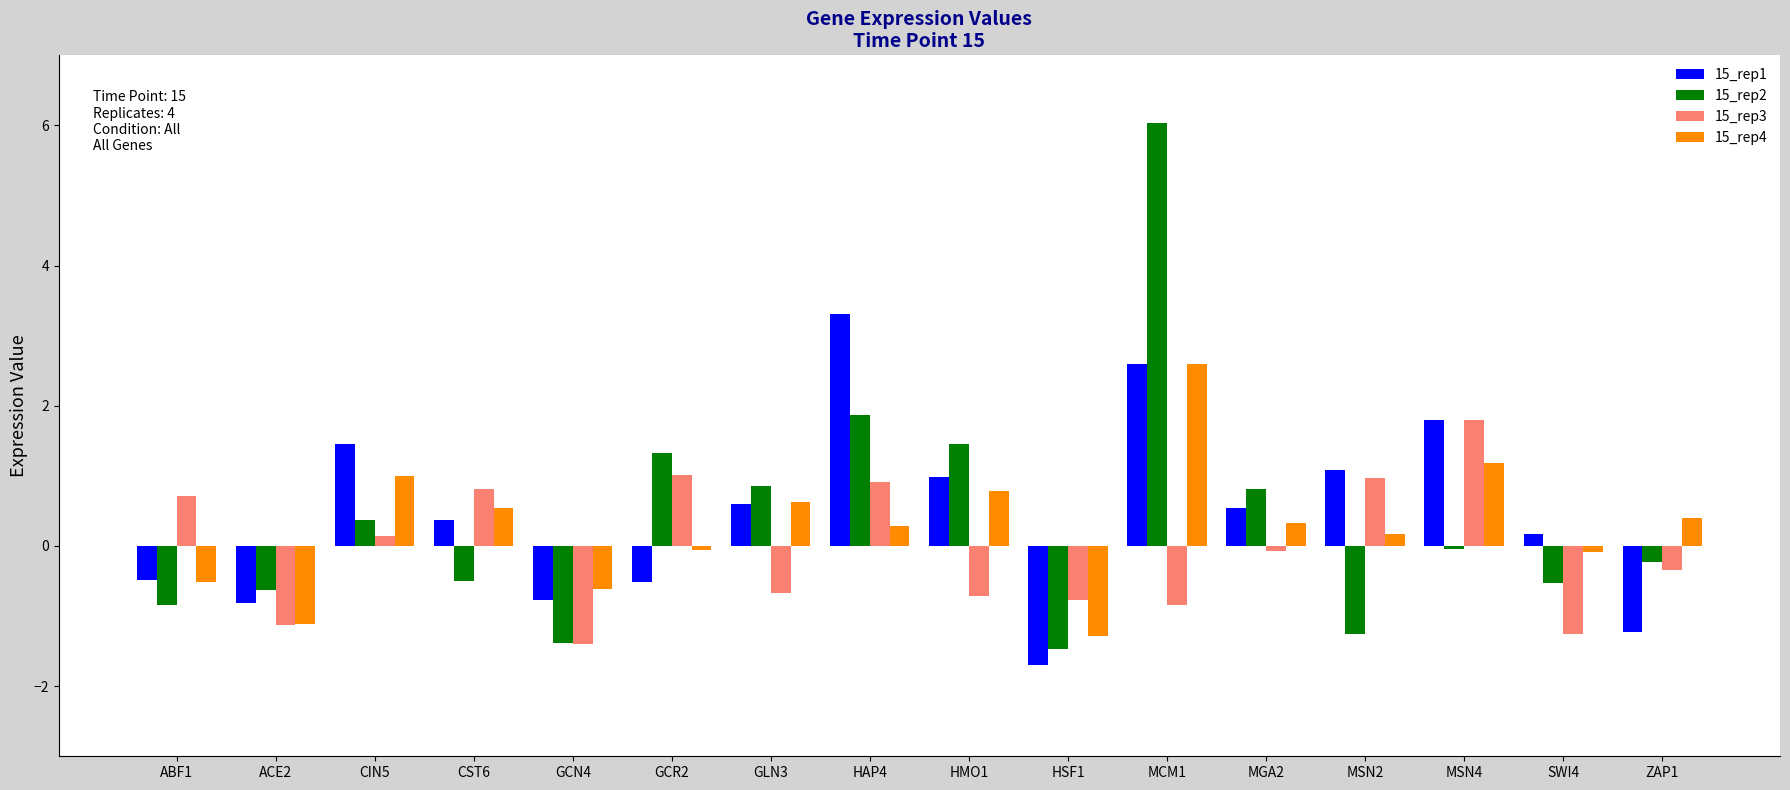

How many data points does each series have?

16